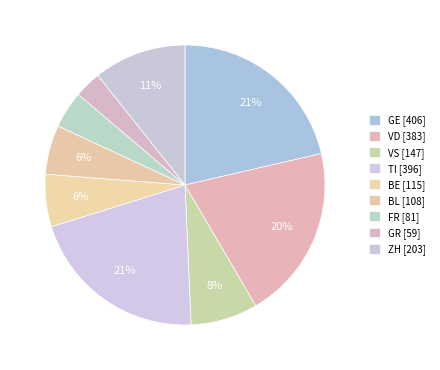

What is the ratio of the value at FR to the value at BE?

0.7